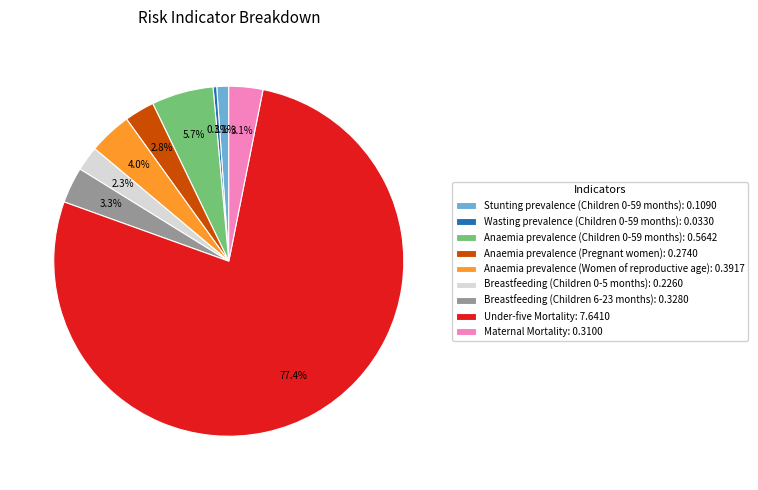

To the nearest percent, what portion does Stunting prevalence (Children 0-59 months) represent?

1%